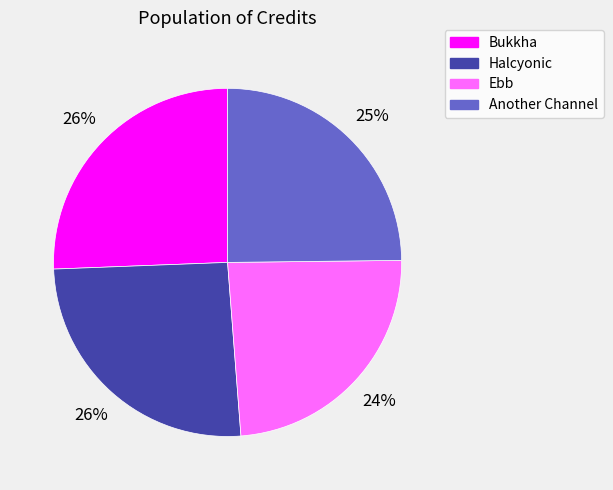

True or false: Bukkha accounts for 26% of the total.

True